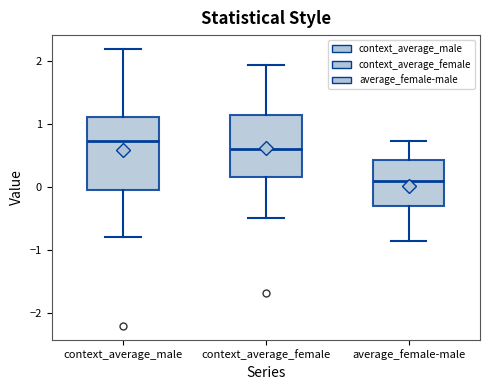

Which box's median line is the lowest?

average_female-male